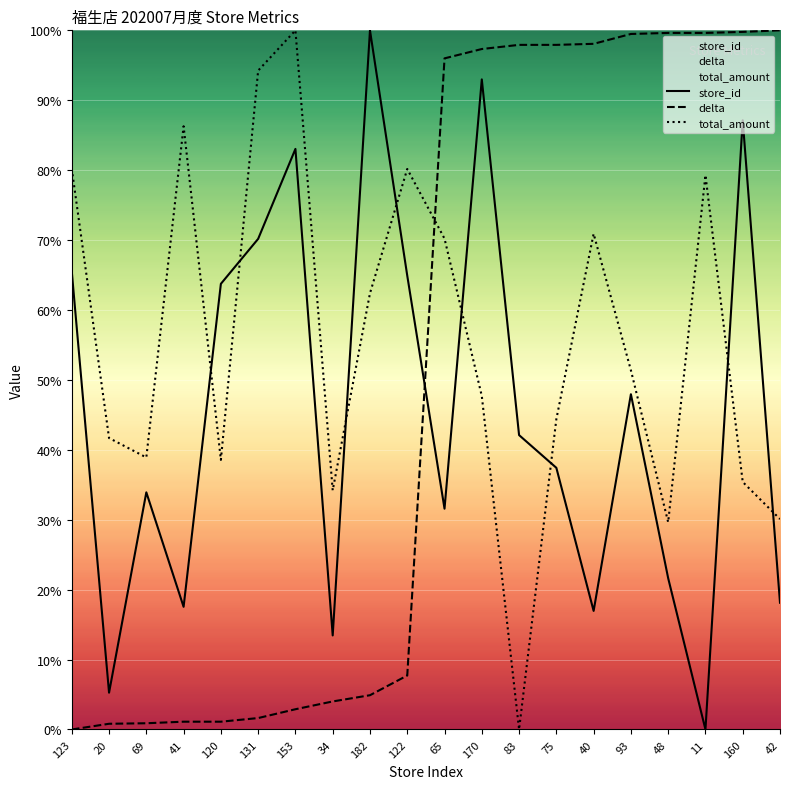

At which label is delta closest to 50?

122